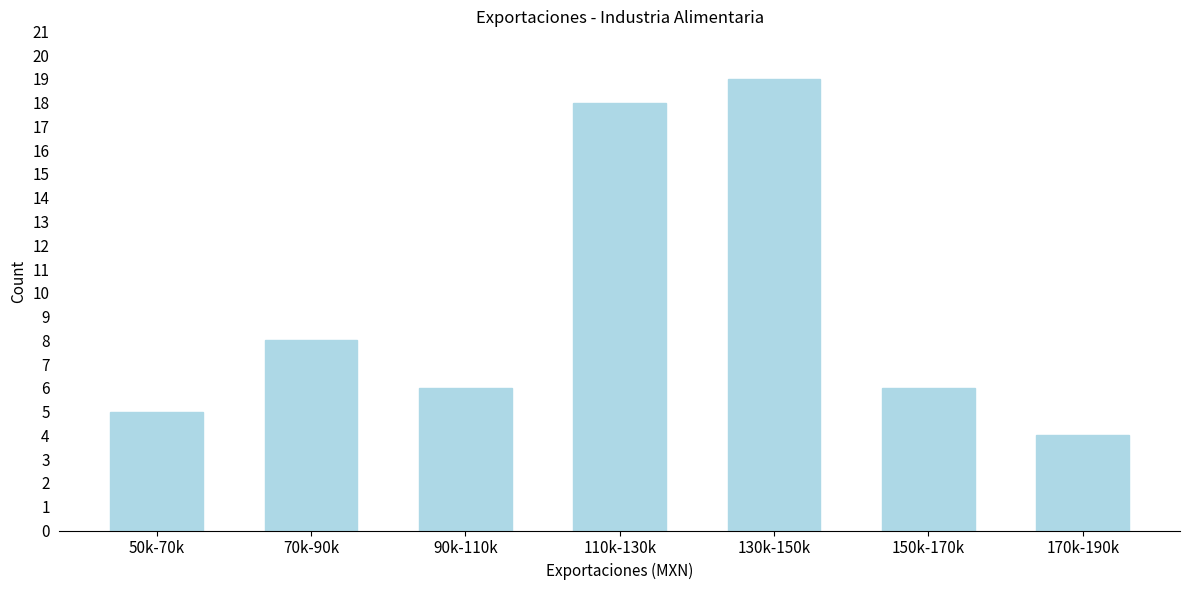

Reading left to right, list all the values displayed in this chart.

5	8	6	18	19	6	4